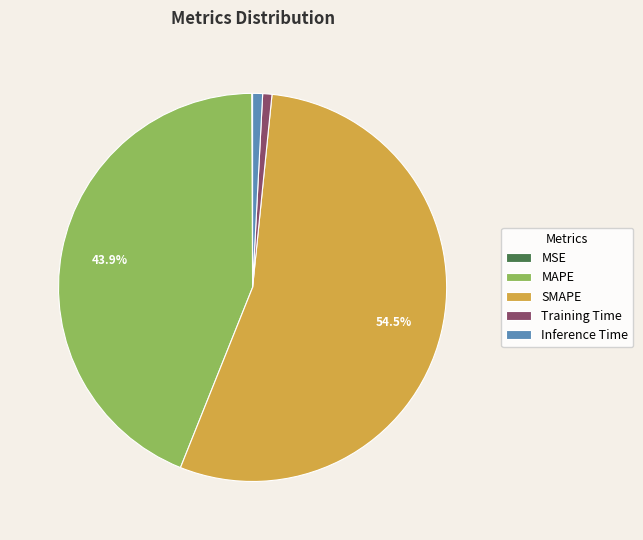

Which category has the biggest portion of the pie?

SMAPE